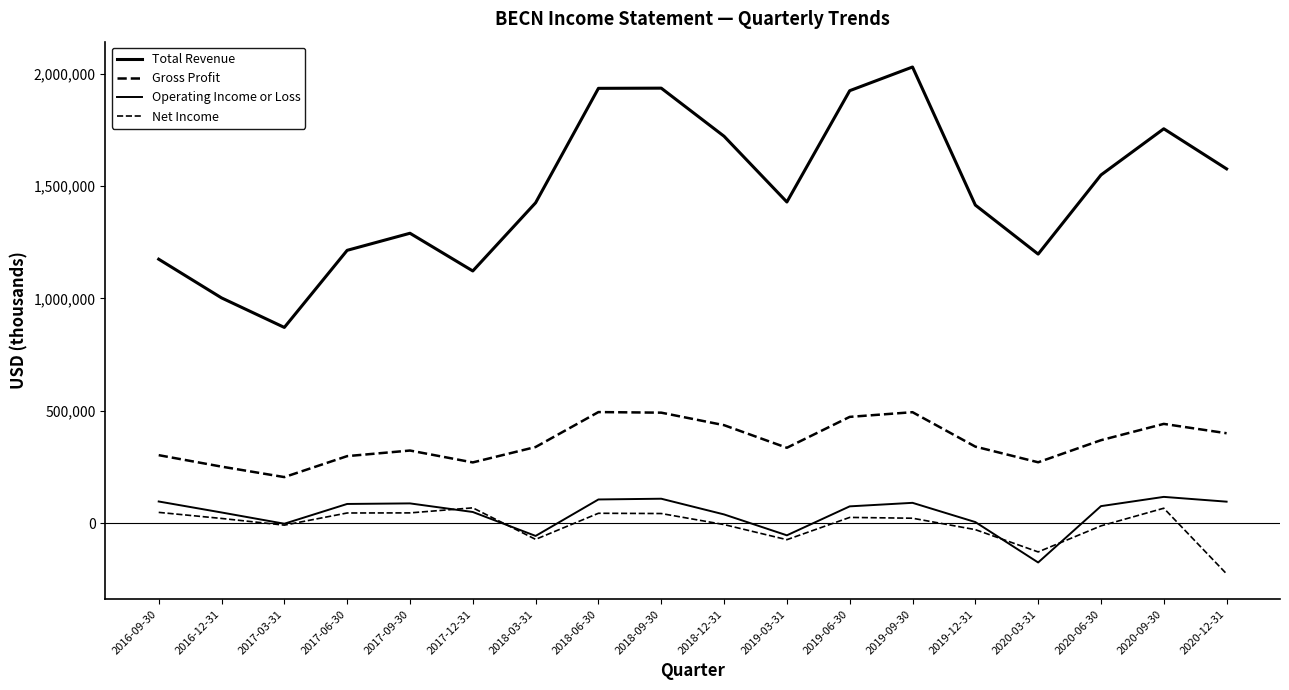

Is this an area chart (filled region under the line)?

No